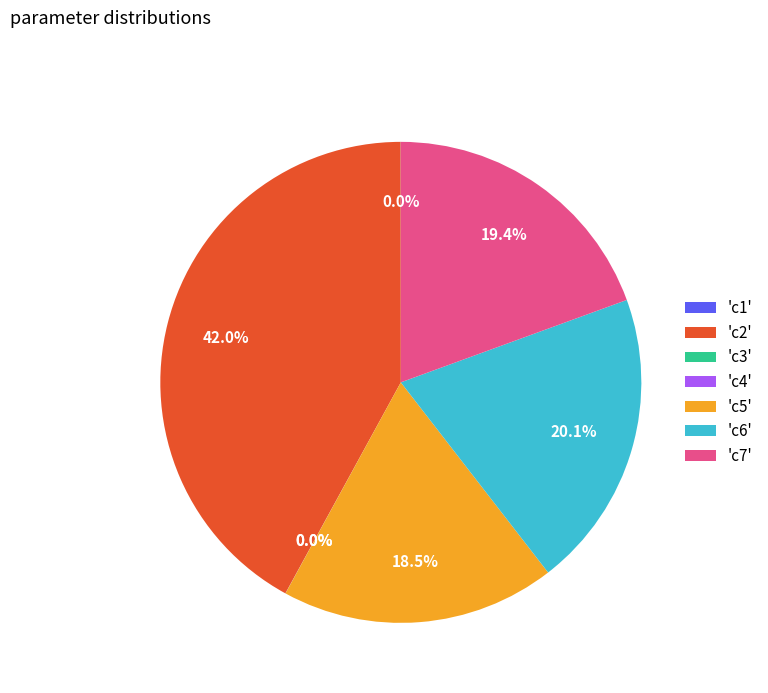

Which has a higher value, 'c6' or 'c2'?

'c2'